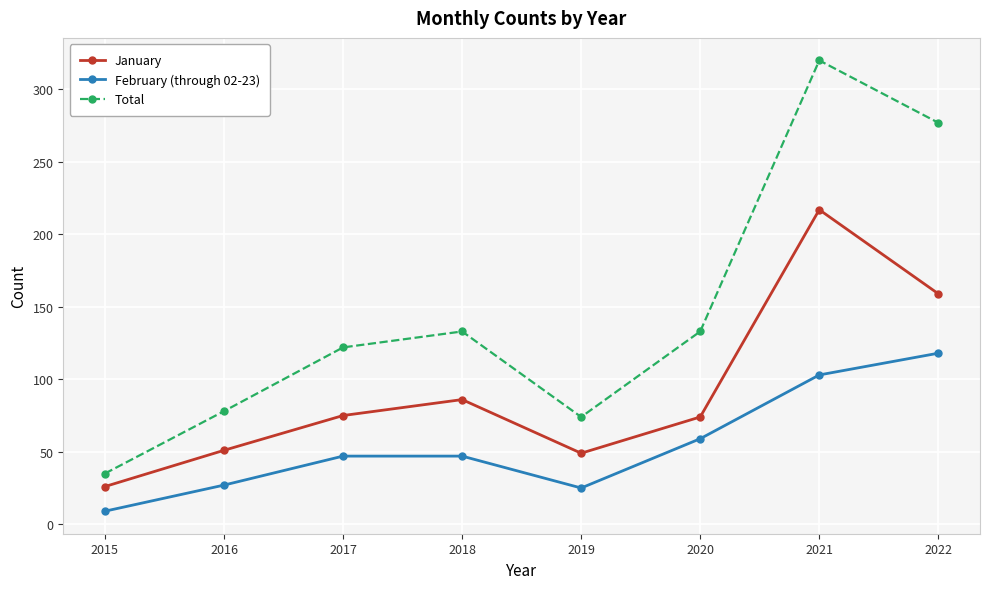

What is the difference between the highest and lowest values at 2017?

75